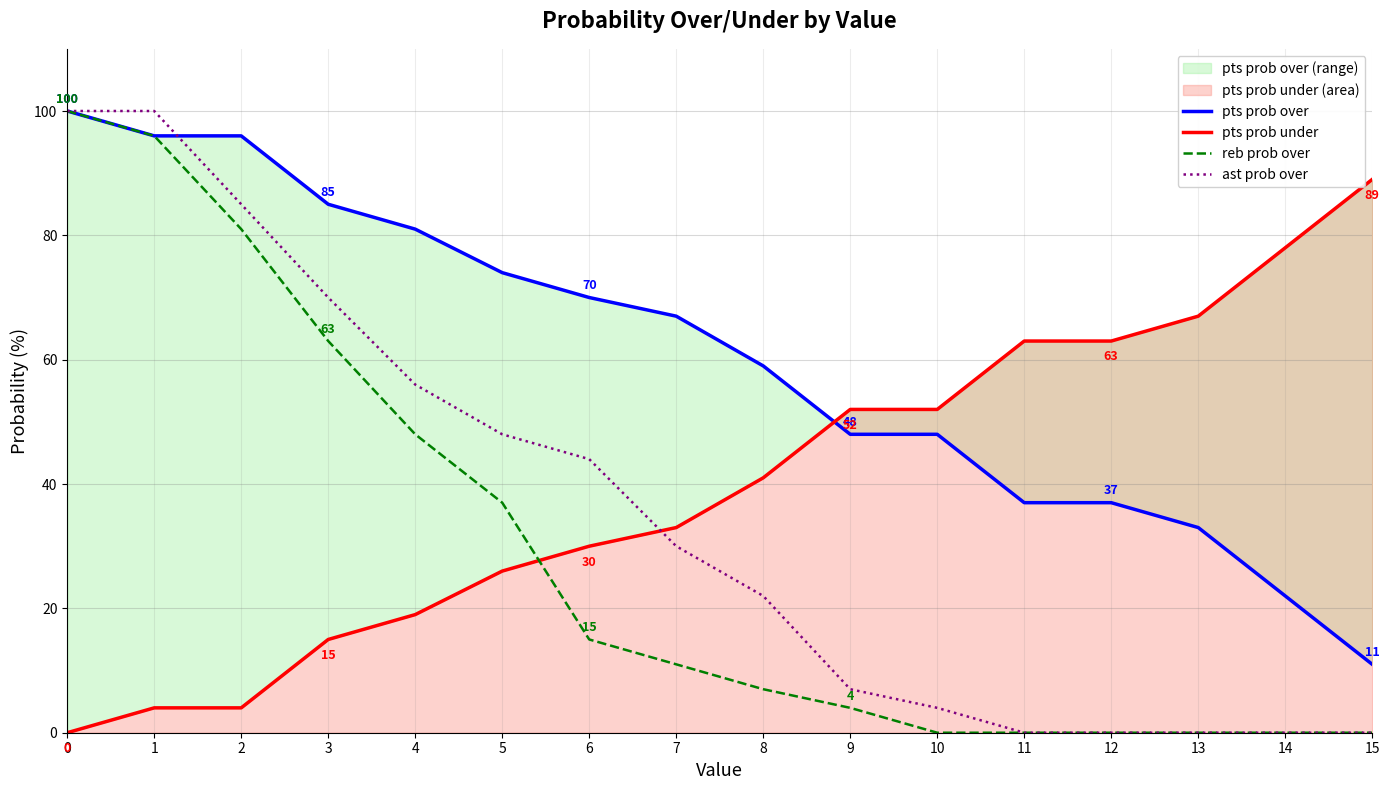

Which series has the largest total across all categories?

pts prob over